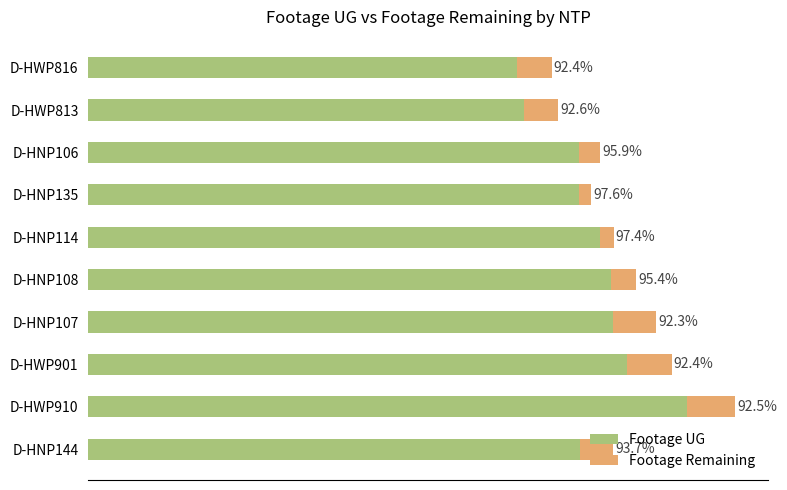

What are all the series names shown in the legend?

Footage UG, Footage Remaining